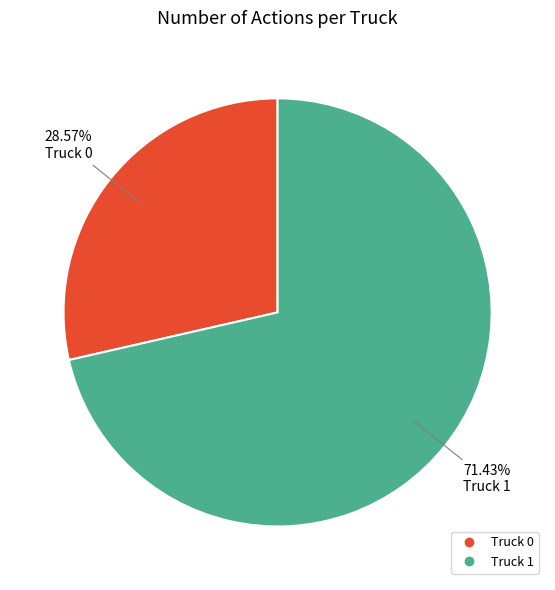

Which slice is the smallest?

Truck 0